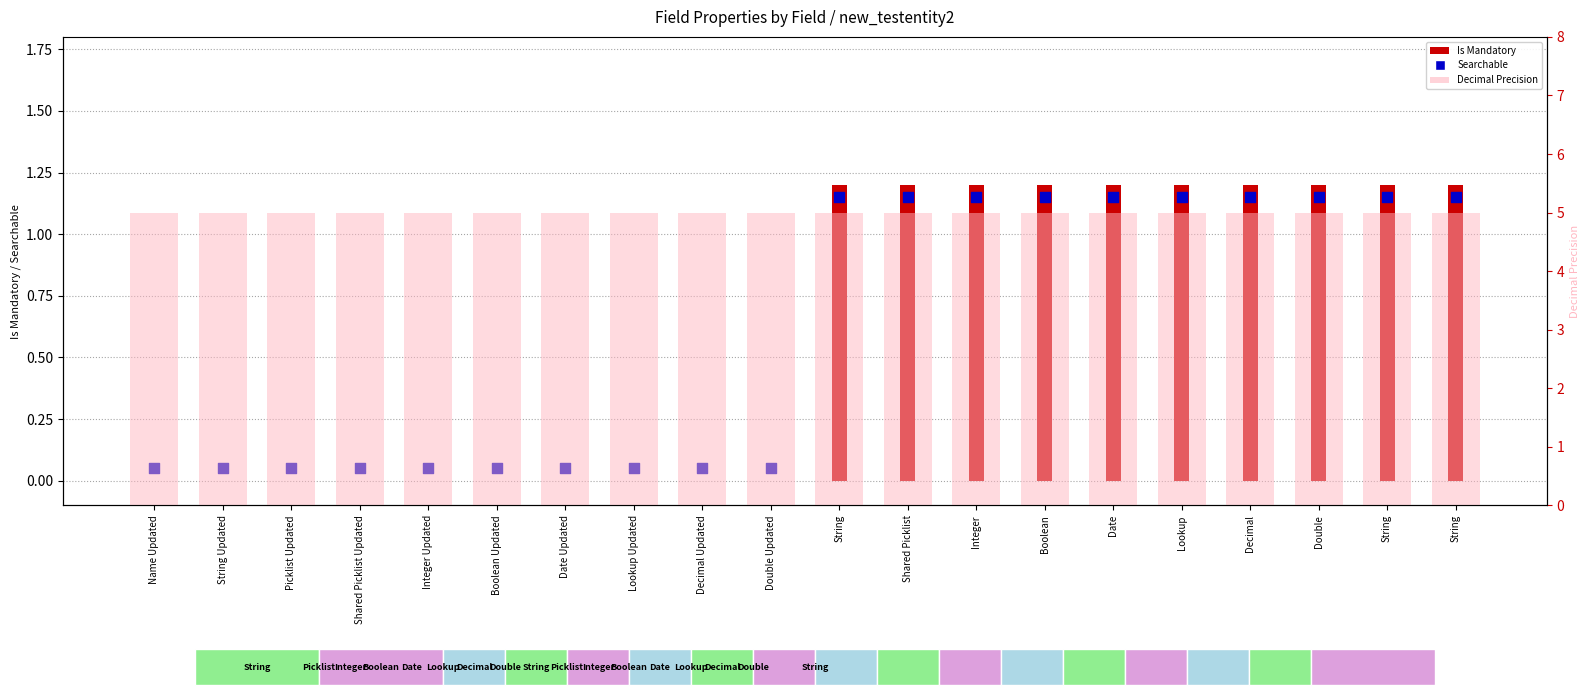

Which series contains the highest Y value?

Decimal Precision